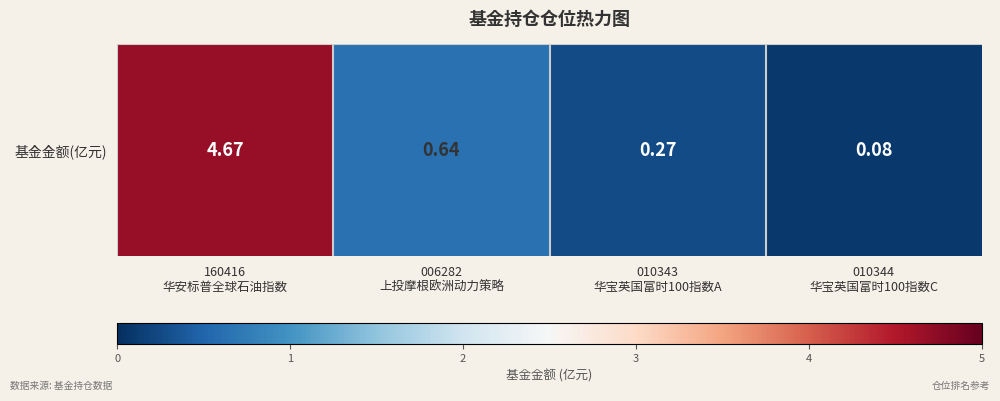

The value at 160416
华安标普全球石油指数 is 4.7. True or false?

True